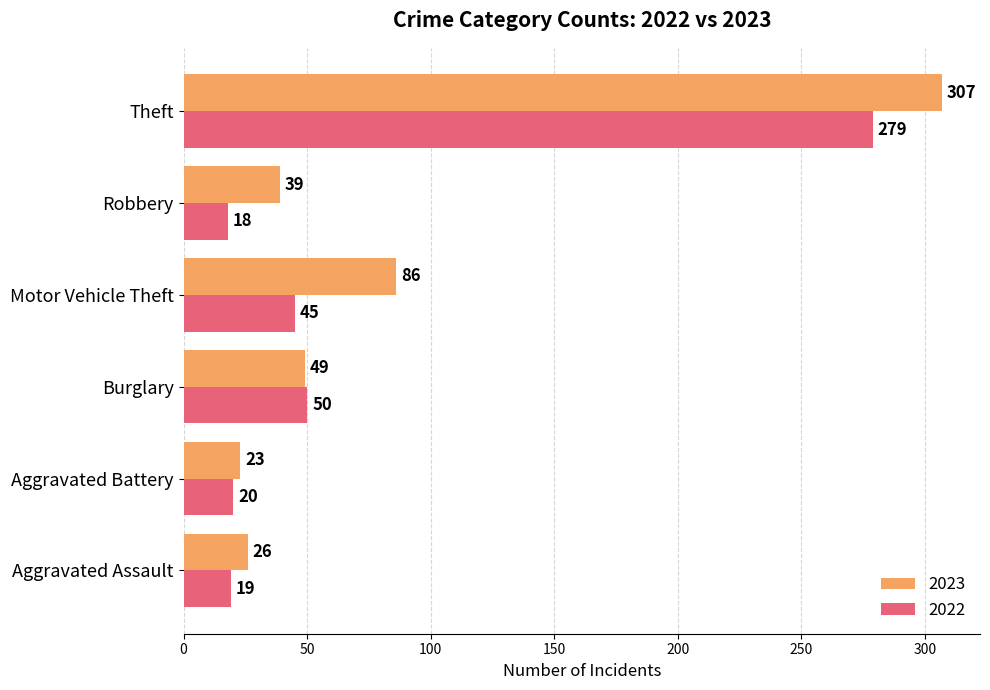

Is the value of 2022 at Motor Vehicle Theft greater than the value of 2023 at Theft?

No